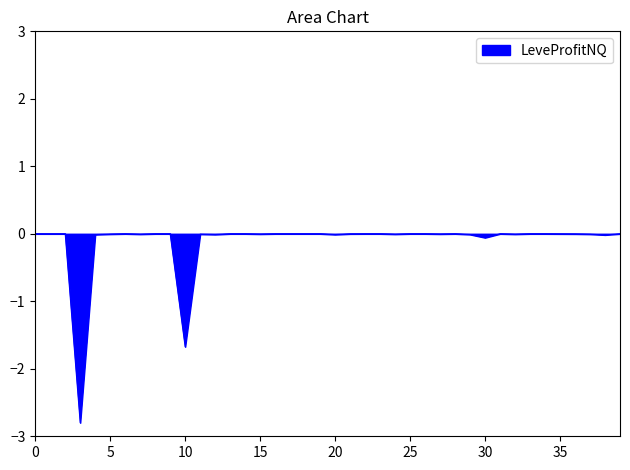

What is the smallest value displayed?

-2.8